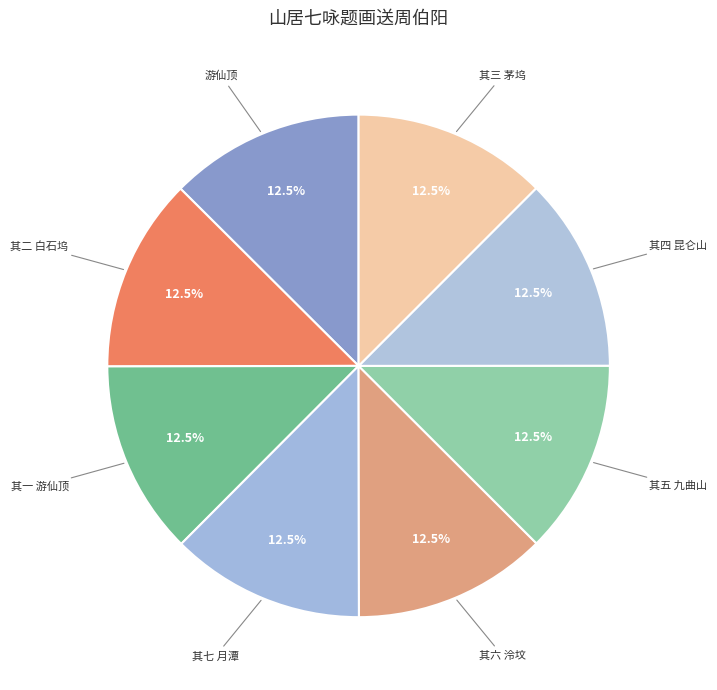

Does 其一 游仙顶 account for over 50% of the chart?

No